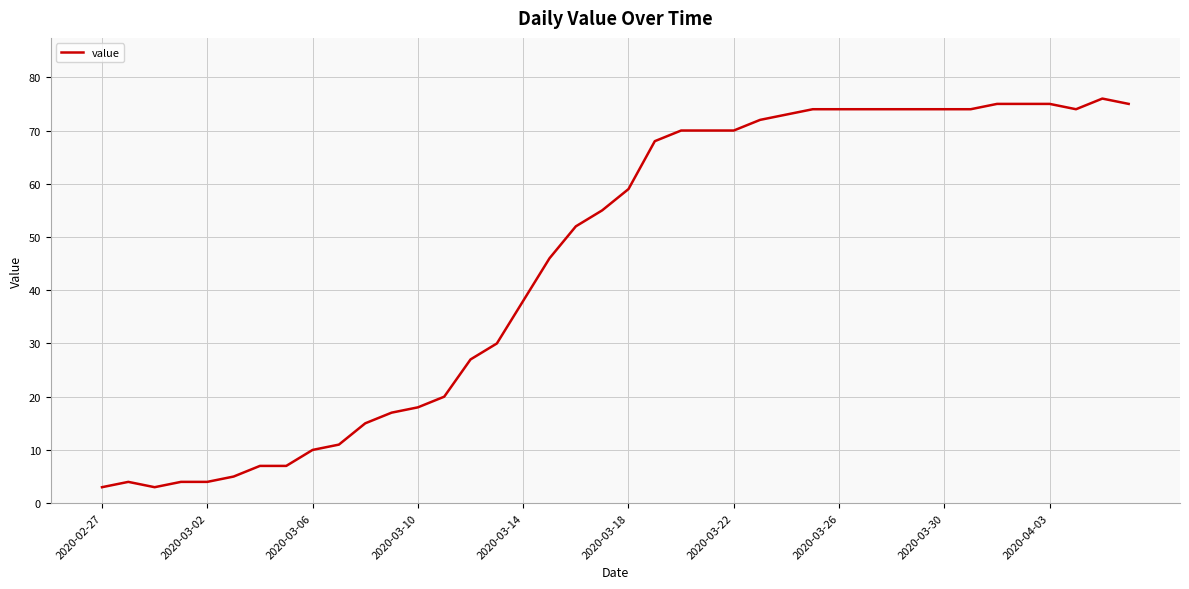

What is the greatest value displayed?

76